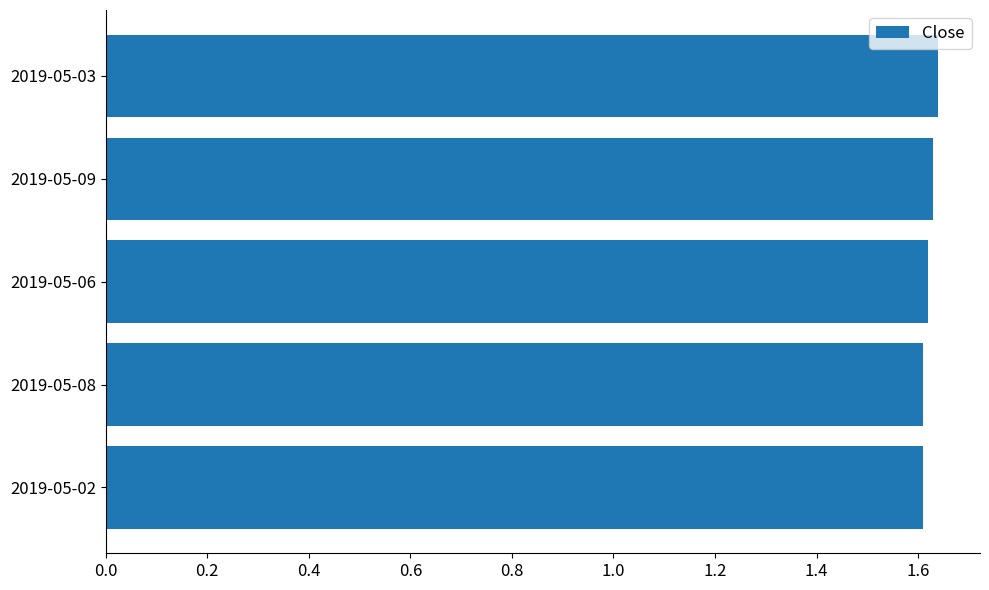

How many values are between 1 and 2?

5